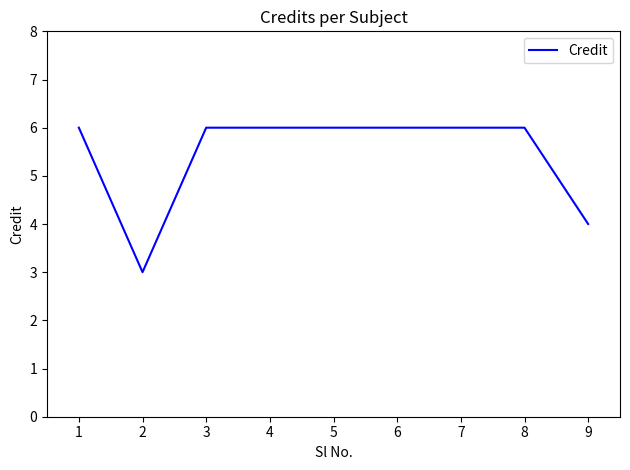

What is the ratio of the value at 6 to the value at 1?

1.0